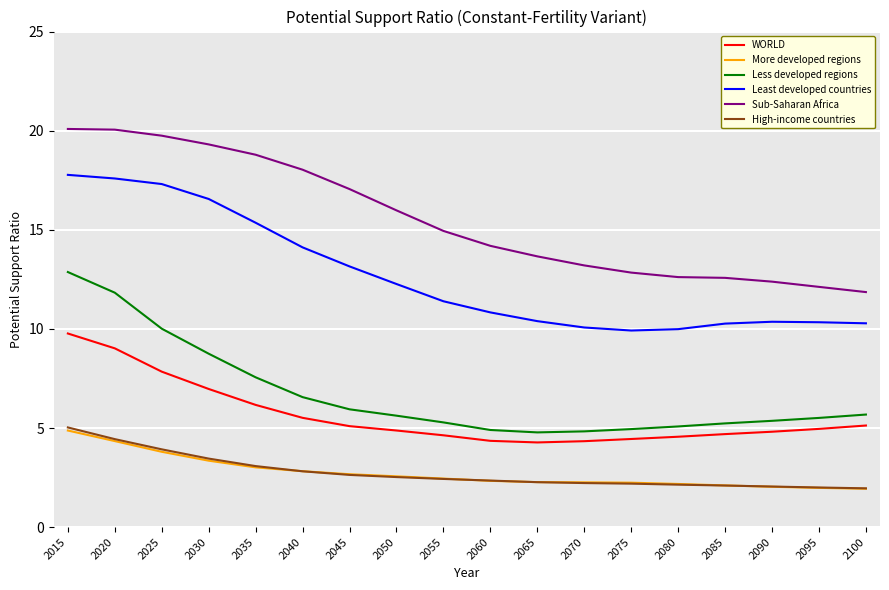

True or false: Sub-Saharan Africa and WORLD cross at least once.

False